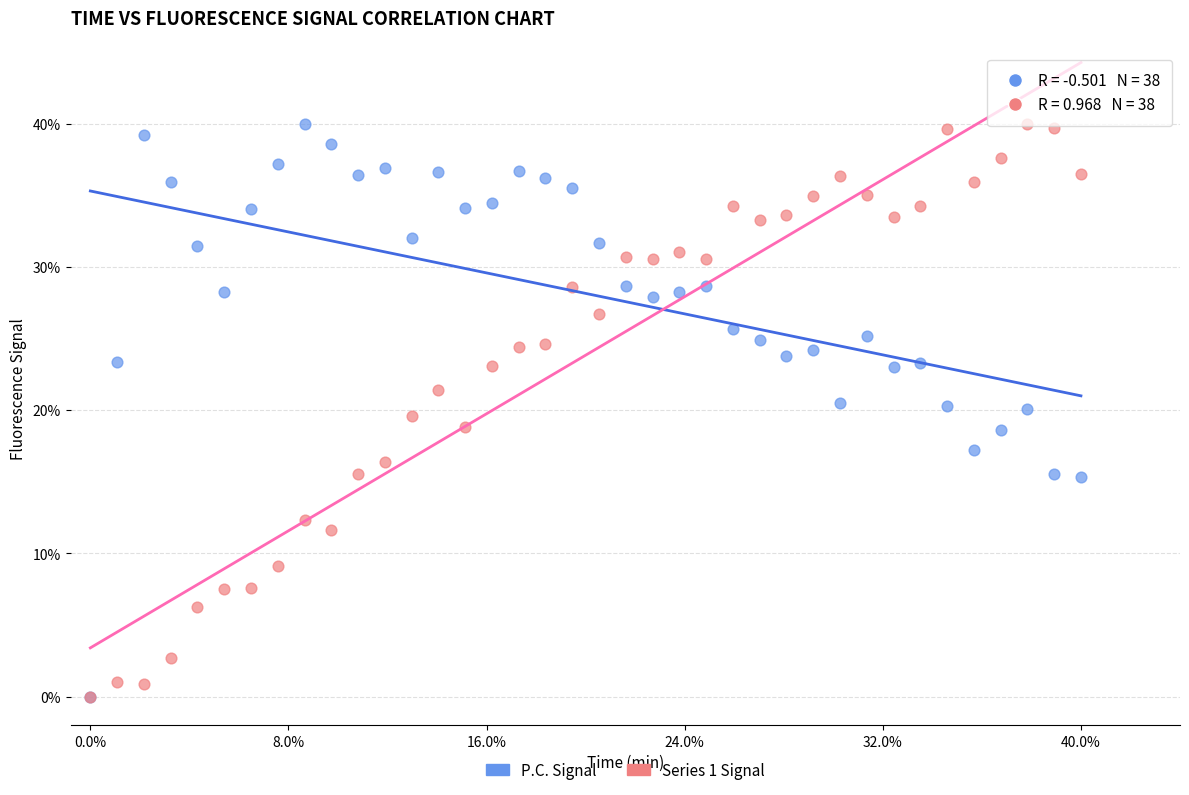

What are all the series names shown in the legend?

P.C. Signal, Series 1 Signal